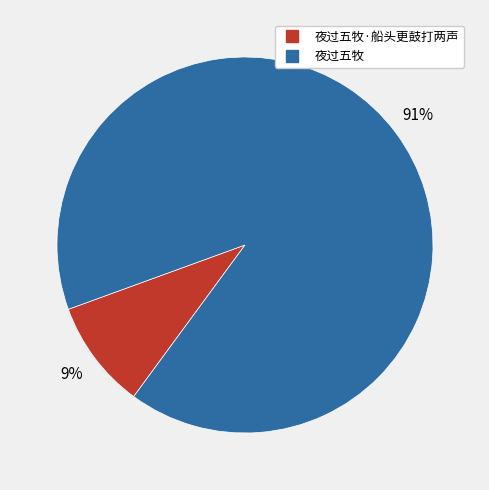

Does any single category account for the majority?

Yes